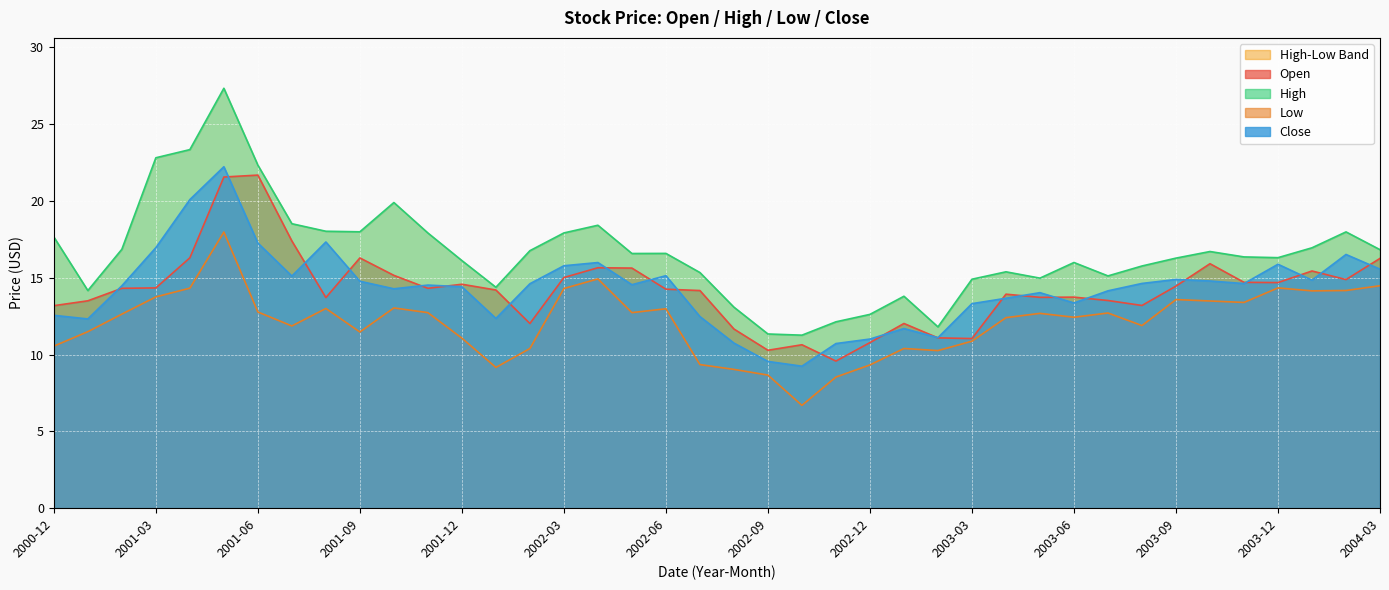

The value of Close at 2001-01 is 12.3. True or false?

True